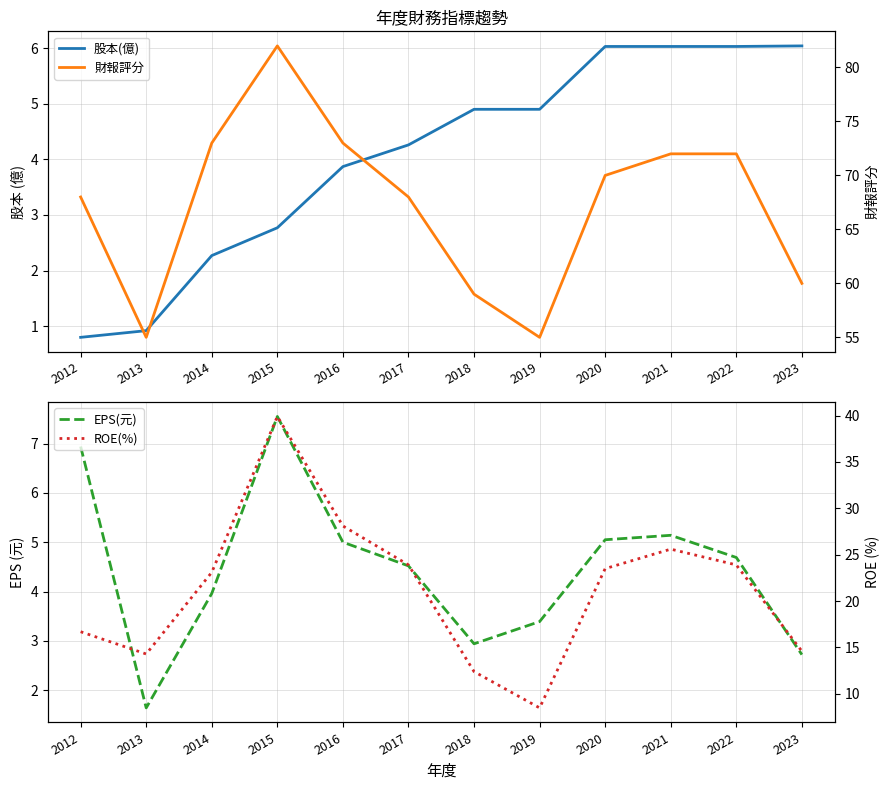

Does the chart display data point markers on the line(s)?

No